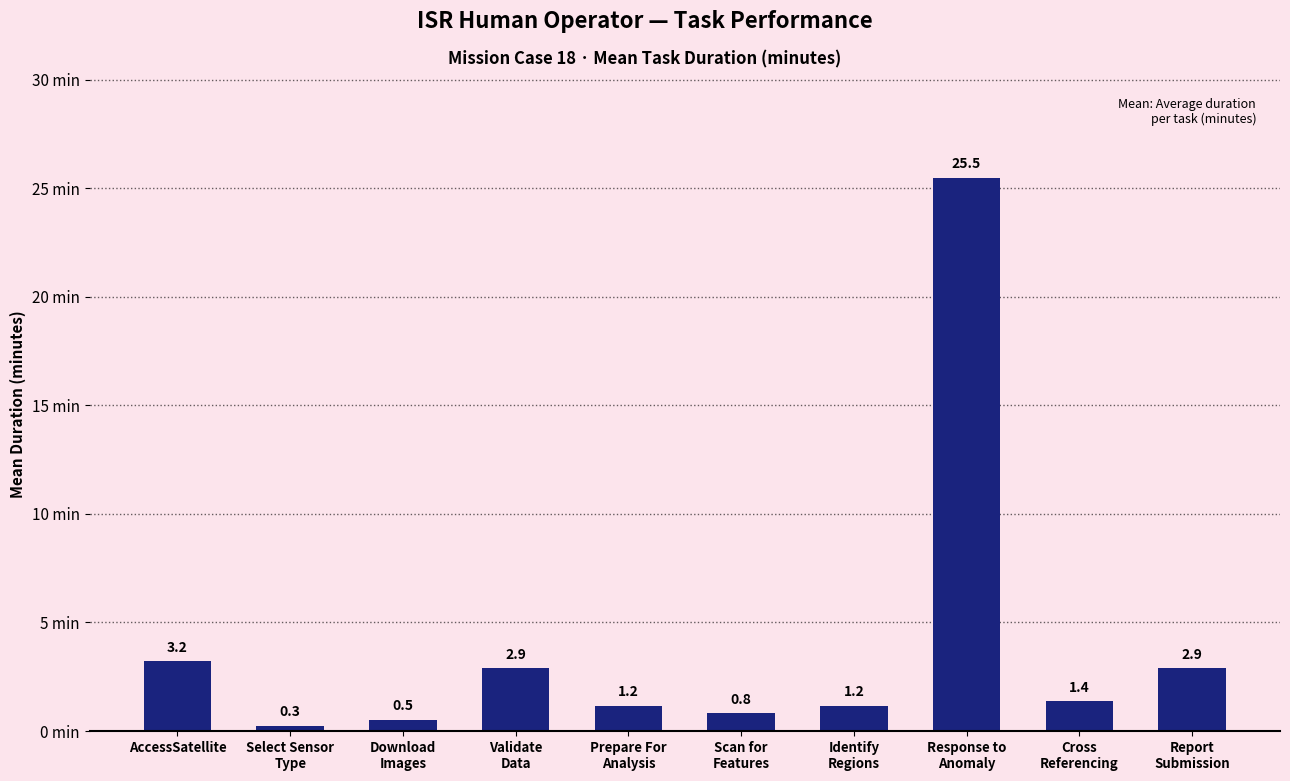

Reading left to right, list all the values displayed in this chart.

AccessSatellite=3.2	Select Sensor
Type=0.3	Download
Images=0.5	Validate
Data=2.9	Prepare For
Analysis=1.2	Scan for
Features=0.8	Identify
Regions=1.2	Response to
Anomaly=25.5	Cross
Referencing=1.4	Report
Submission=2.9